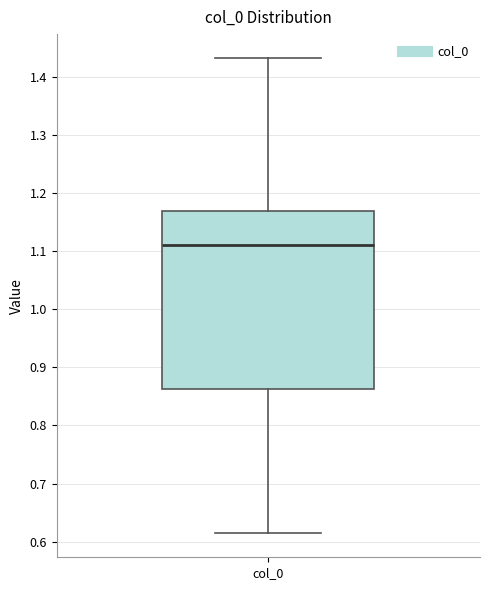

Transcribe this box plot: give where the median line is, the range the box spans, and where the two whiskers end, as read against the y-axis. The values are not printed on the chart, so give them approximately, as read against the axis.

median 1.11, box 0.86 to 1.17, whiskers 0.61 to 1.43